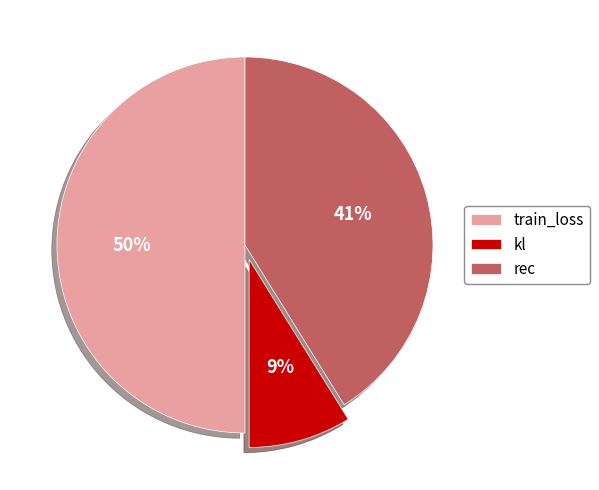

Which has a higher value, kl or train_loss?

train_loss